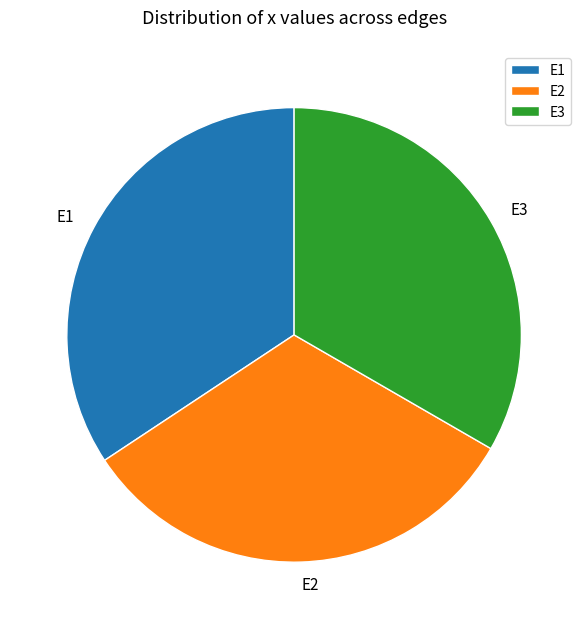

Which category has the smallest portion of the pie?

E2